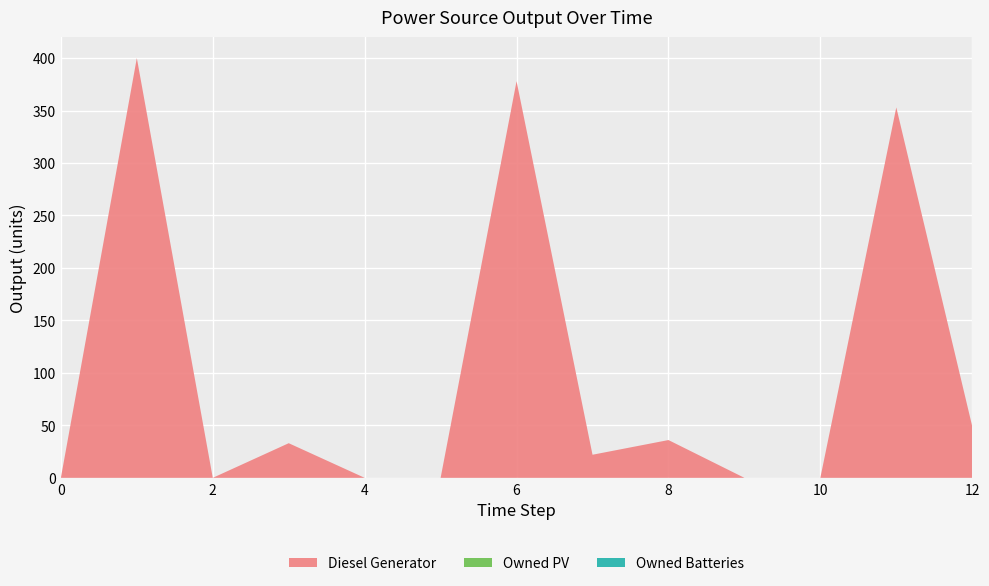

Reading left to right, what are all the values shown in this chart?

Diesel Generator: 0=0	1=400	2=0	3=33	4=0	5=0	6=378	7=22	8=36	9=0	10=0	11=353	12=49
Owned PV: 0=0	1=0	2=0	3=0	4=0	5=0	6=0	7=0	8=0	9=0	10=0	11=0	12=0
Owned Batteries: 0=0	1=0	2=0	3=0	4=0	5=0	6=0	7=0	8=0	9=0	10=0	11=0	12=0